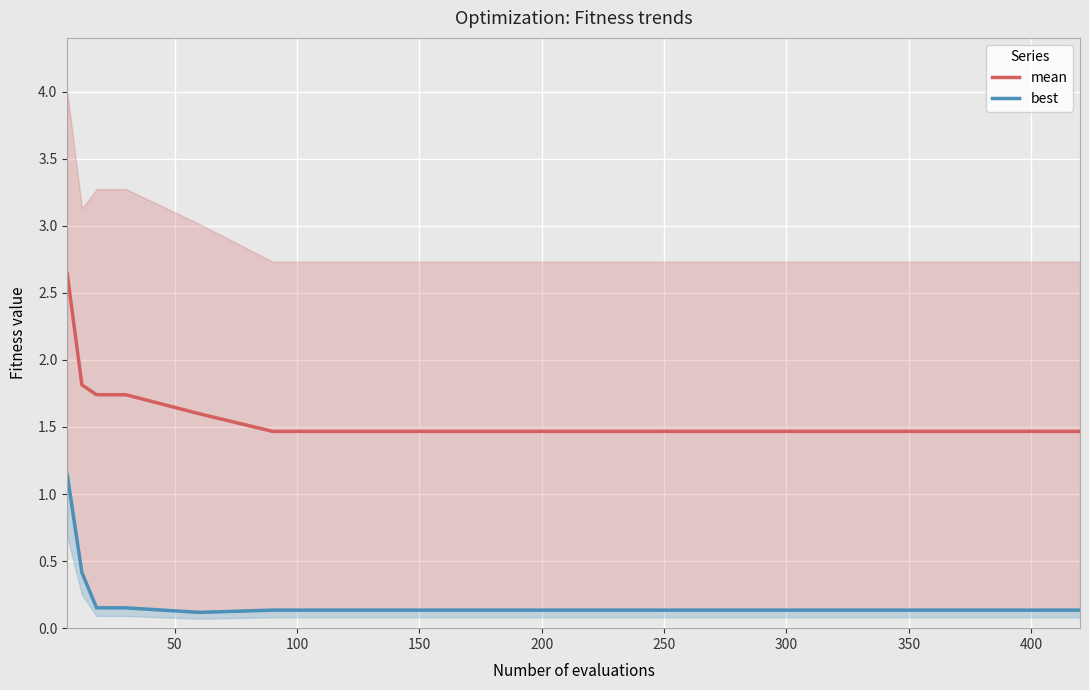

True or false: mean has more than 2 points higher than both neighbors.

False